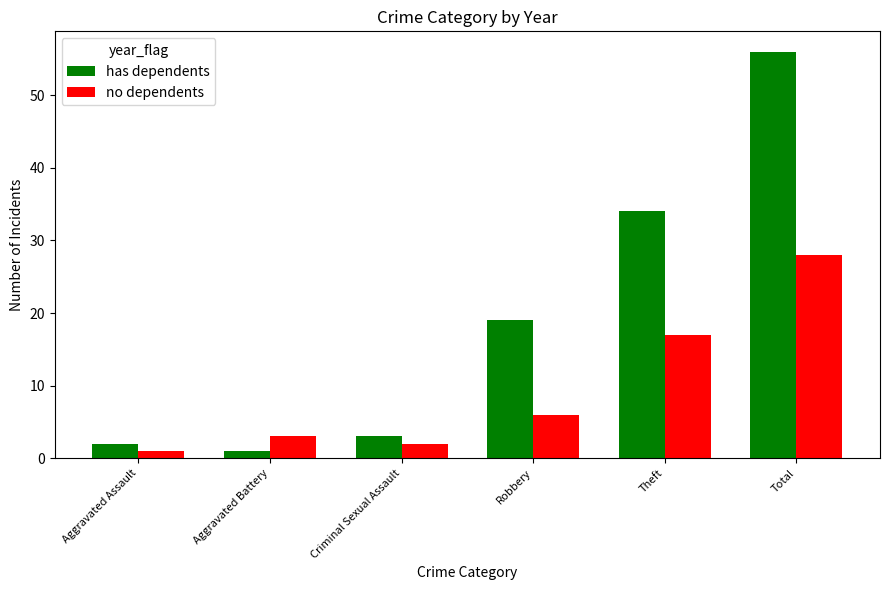

True or false: no dependents has a value of 6 at Robbery.

True